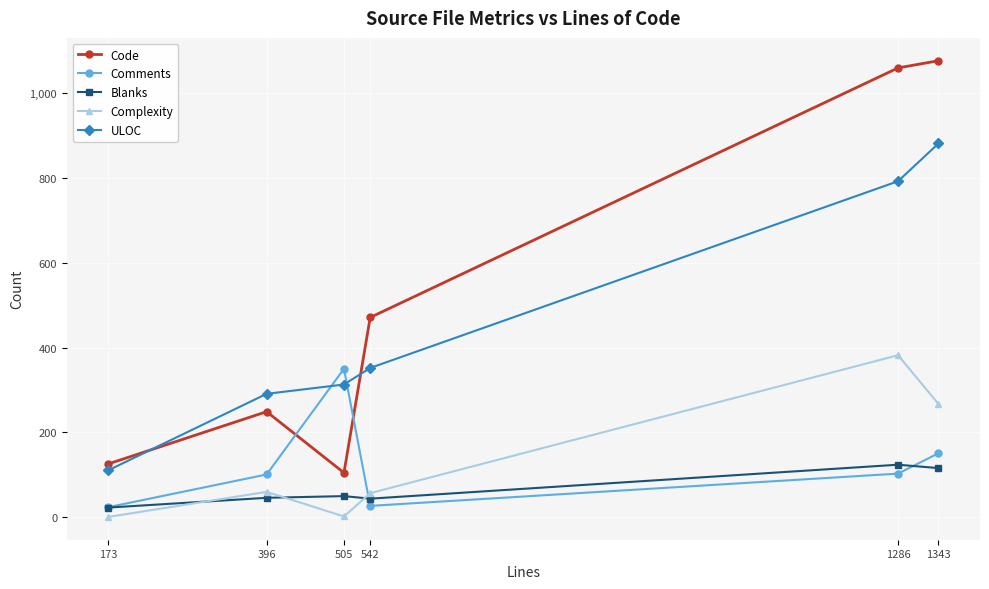

In Comments, how many points are higher than both neighbors (excluding endpoints)?

1